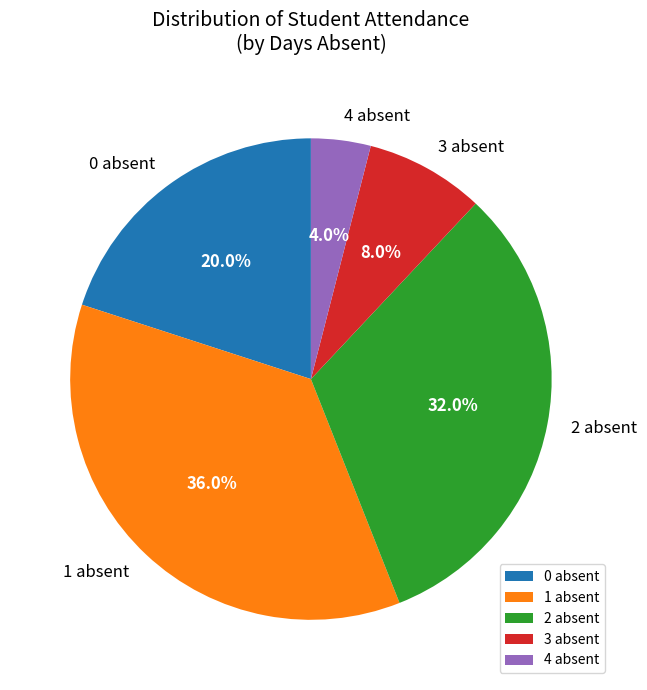

To the nearest percent, what is the difference between the largest and smallest slice percentages?

32%